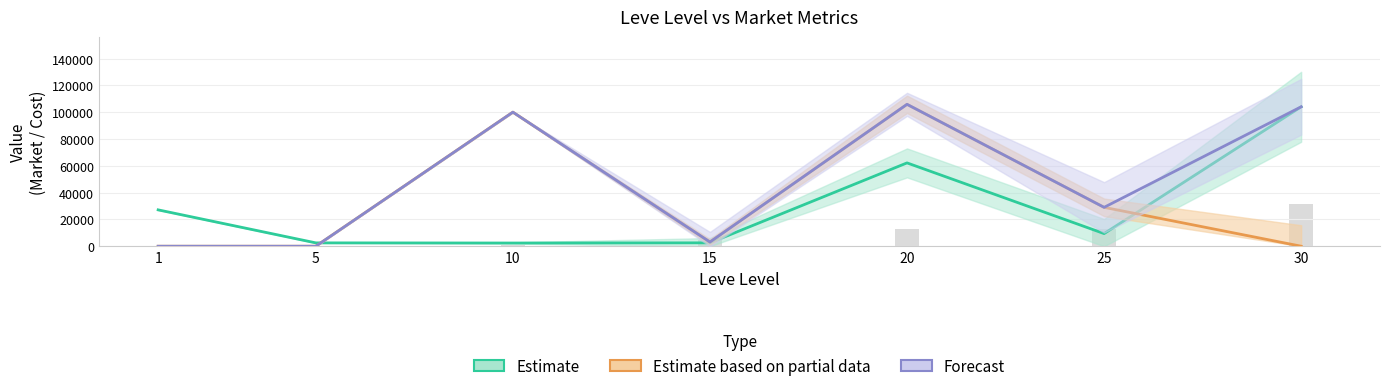

Rank the series by their average value, from highest to lowest.

Forecast, Estimate based on partial data, Estimate